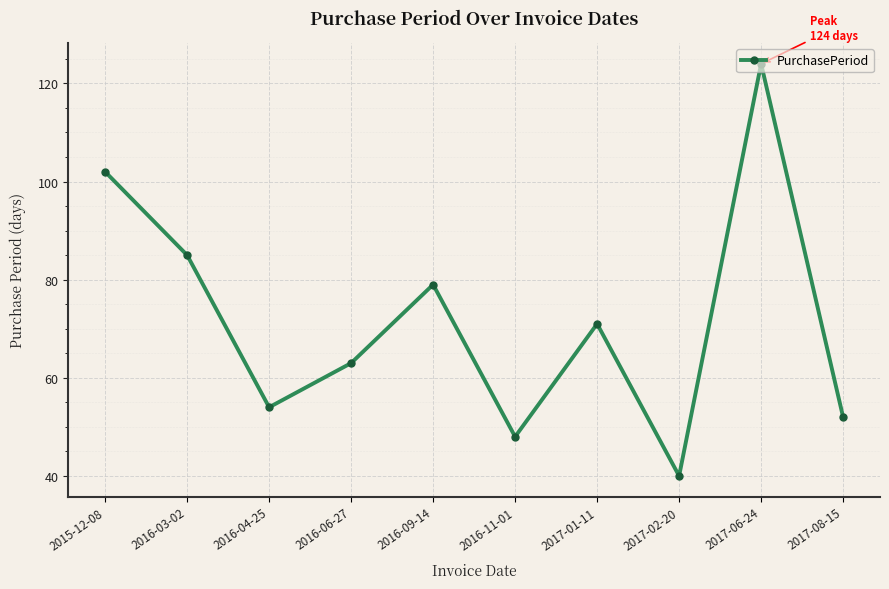

What is the label of the 9th point from the right?

2016-03-02